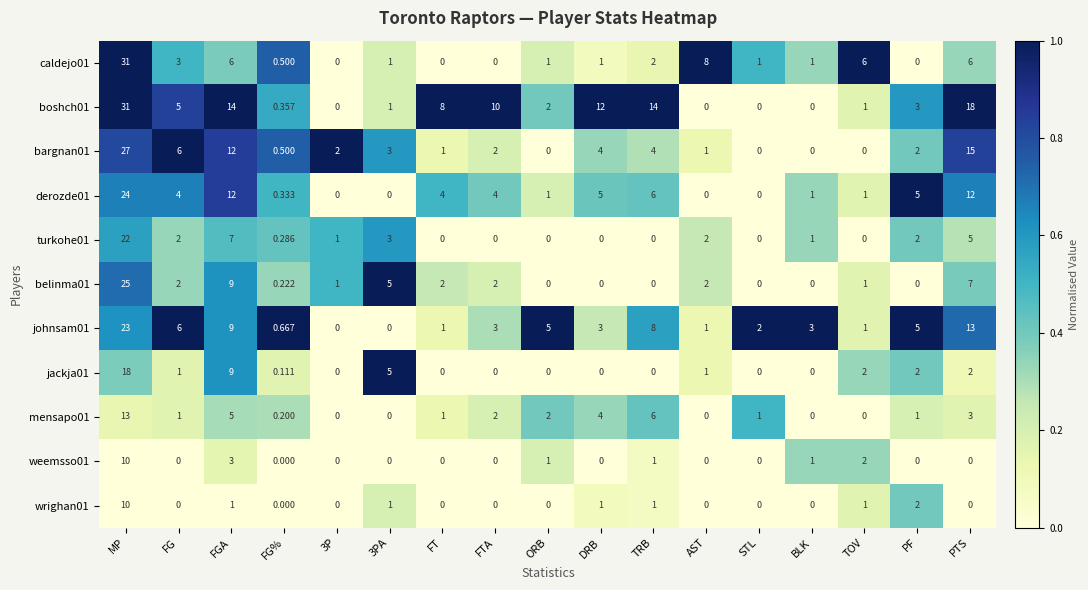

At which label is belinma01 closest to 12?

FGA